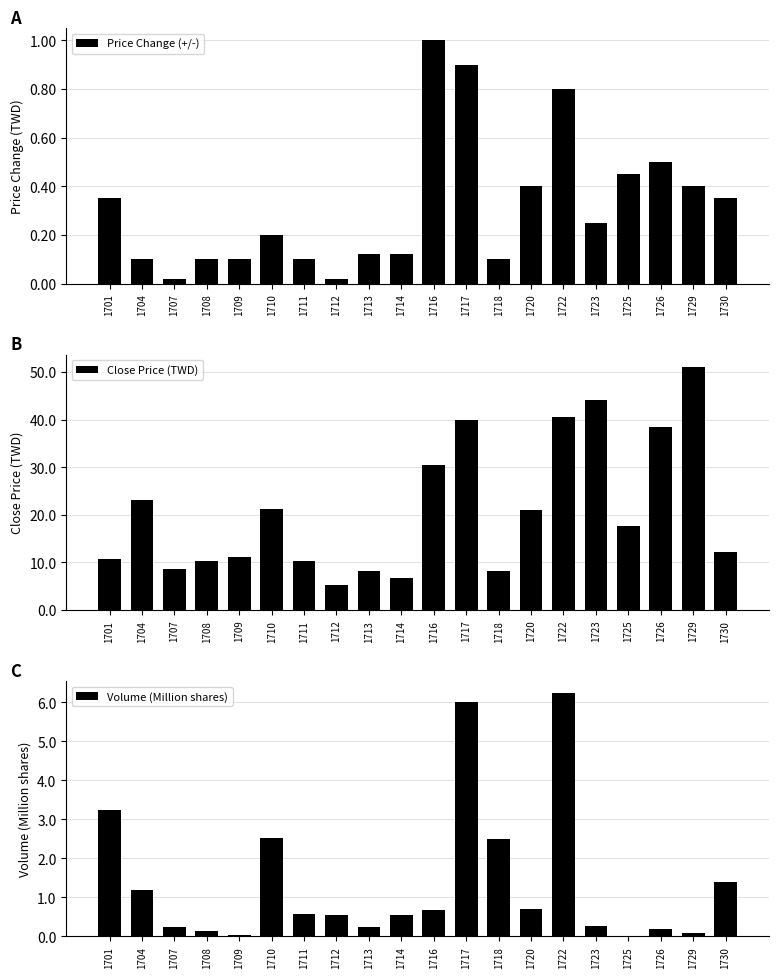

What is the sum of all Close Price (TWD) values?

419.5